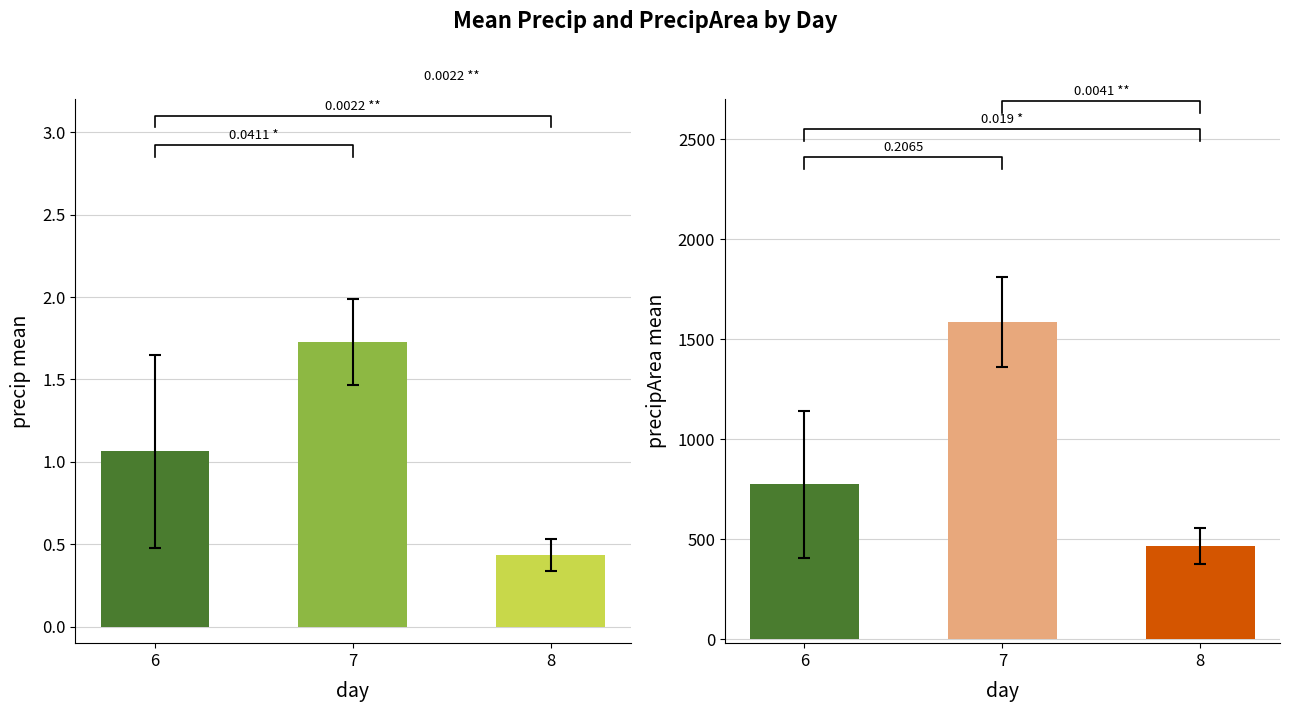

What is the average value of the precipArea series?

942.2